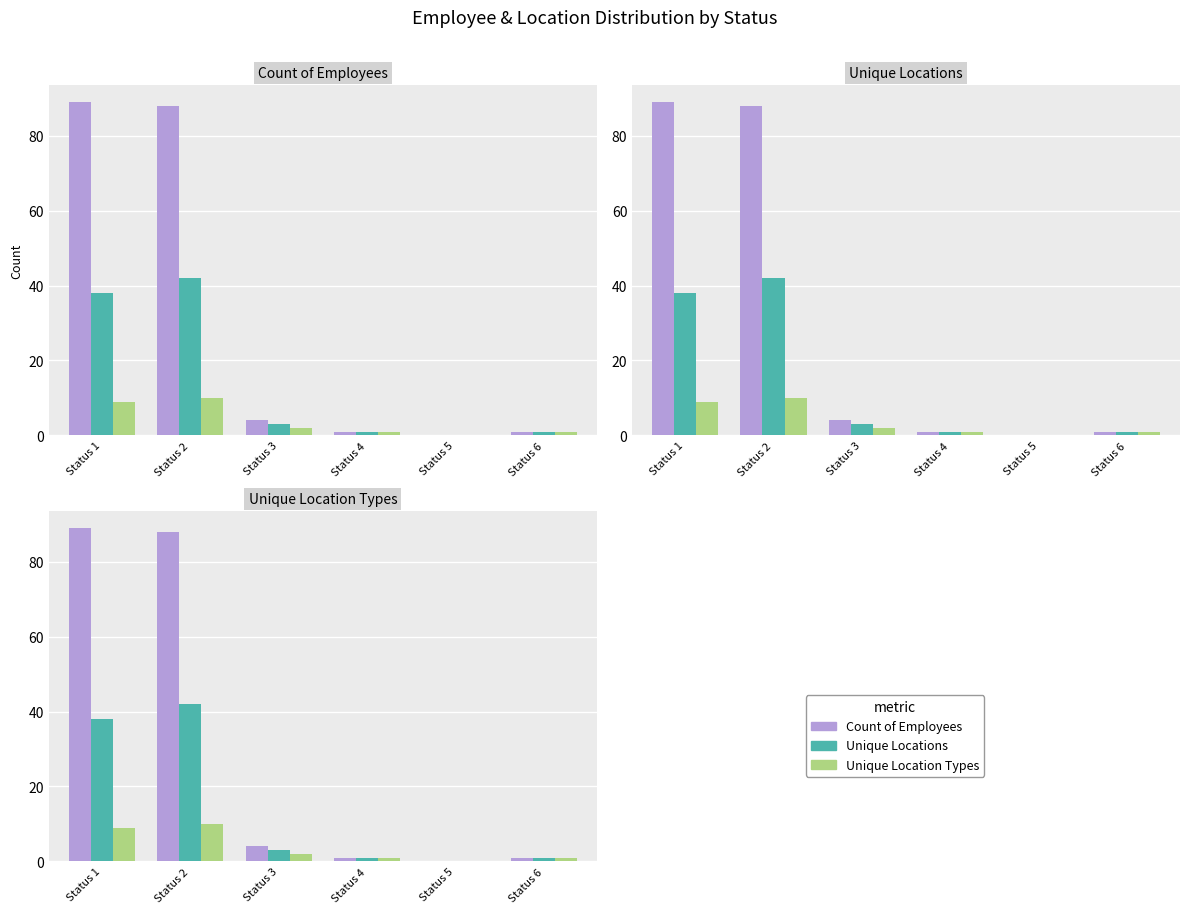

Which series has the largest range (max minus min)?

Count of Employees